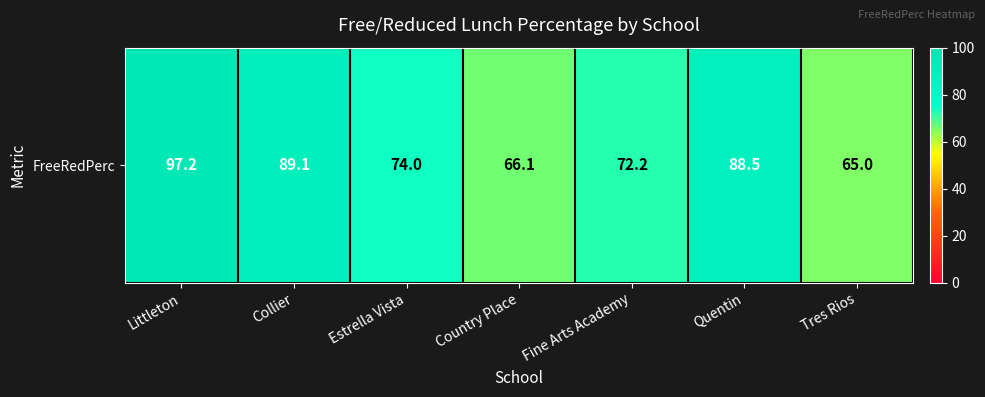

Reading left to right, list all the values displayed in this chart.

Littleton=97.2	Collier=89.1	Estrella Vista=74.0	Country Place=66.1	Fine Arts Academy=72.2	Quentin=88.5	Tres Rios=65.0